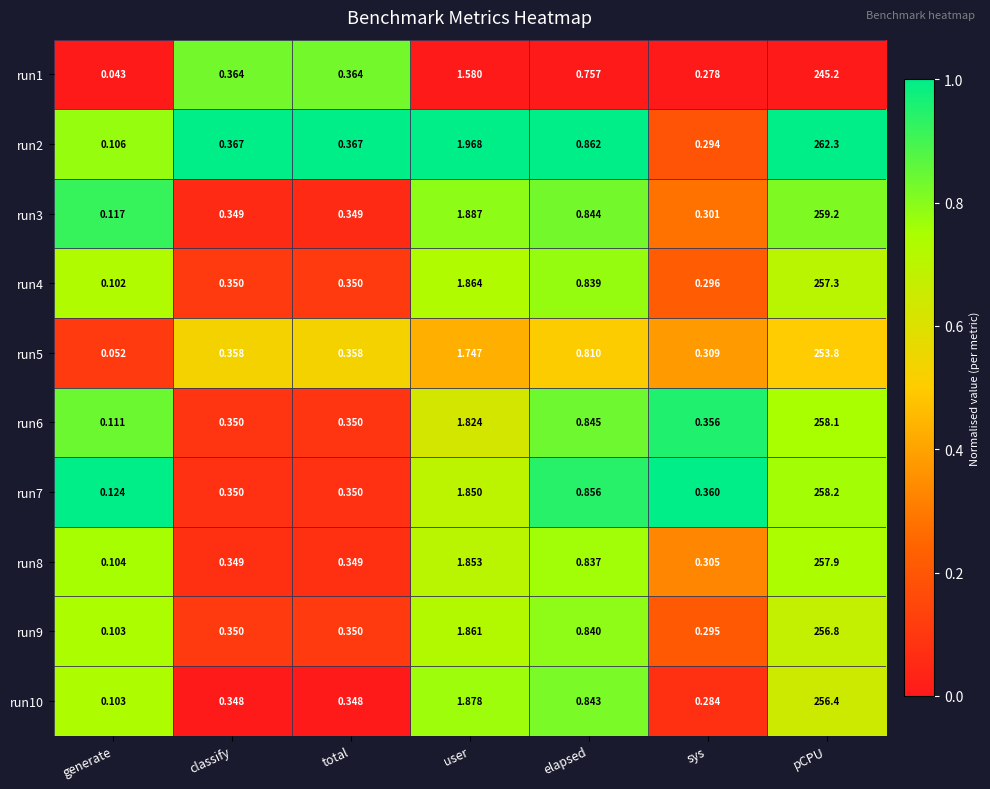

At which category is the sum across all series the highest?

pCPU